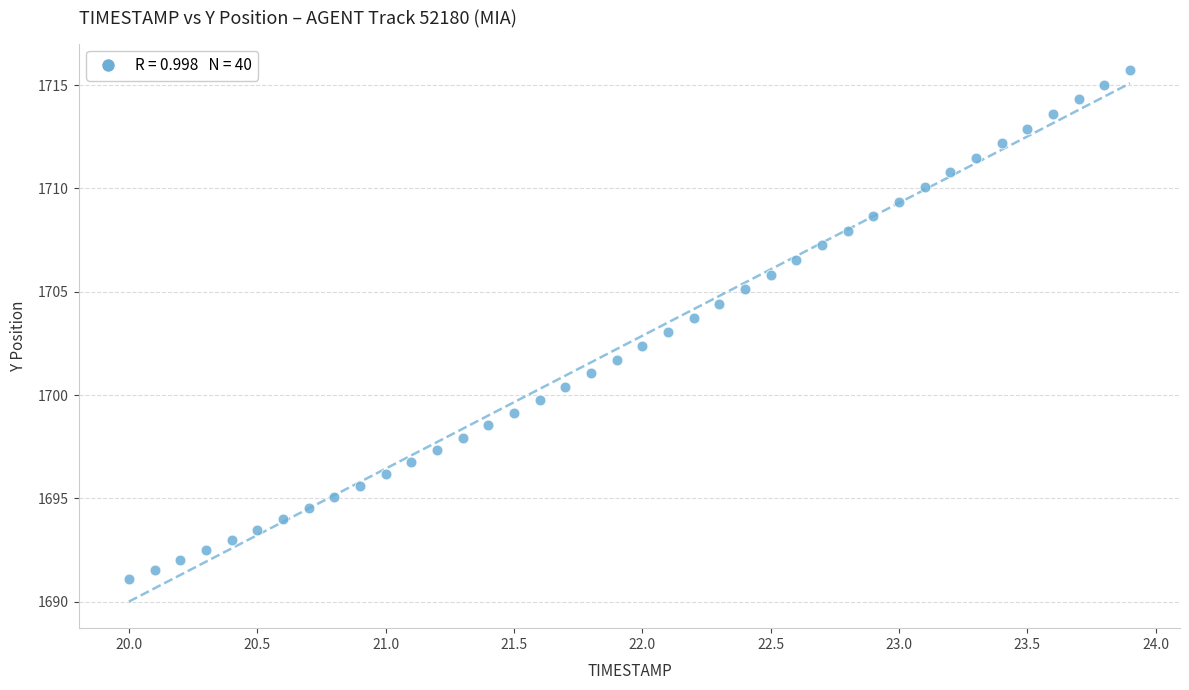

What is the range of X values (max minus min)?

3.9